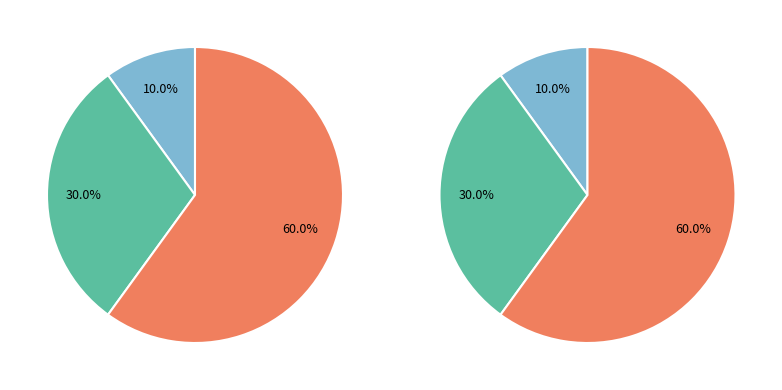

Is the sum of 0 and 1 greater than half?

No